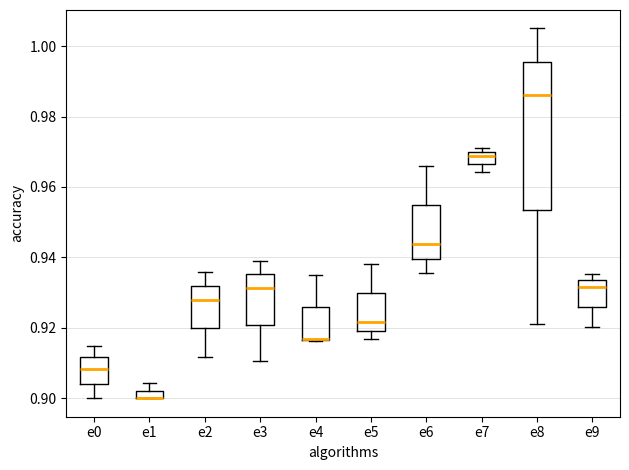

Which box is the tallest, from its lower edge to its upper edge?

e8